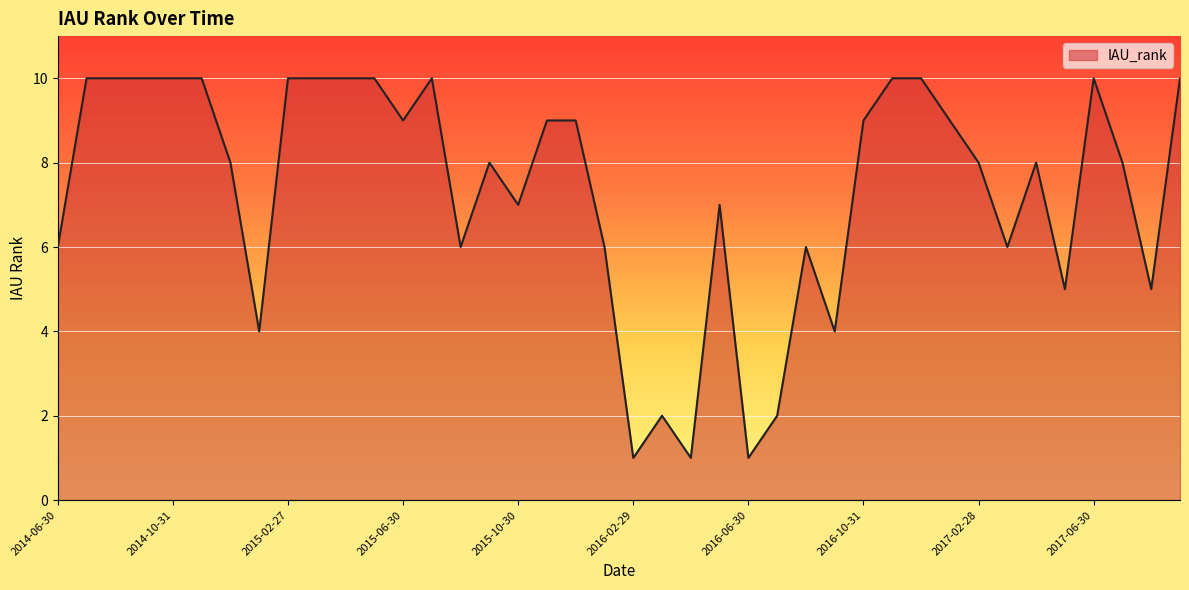

What is the sum of all values?

294